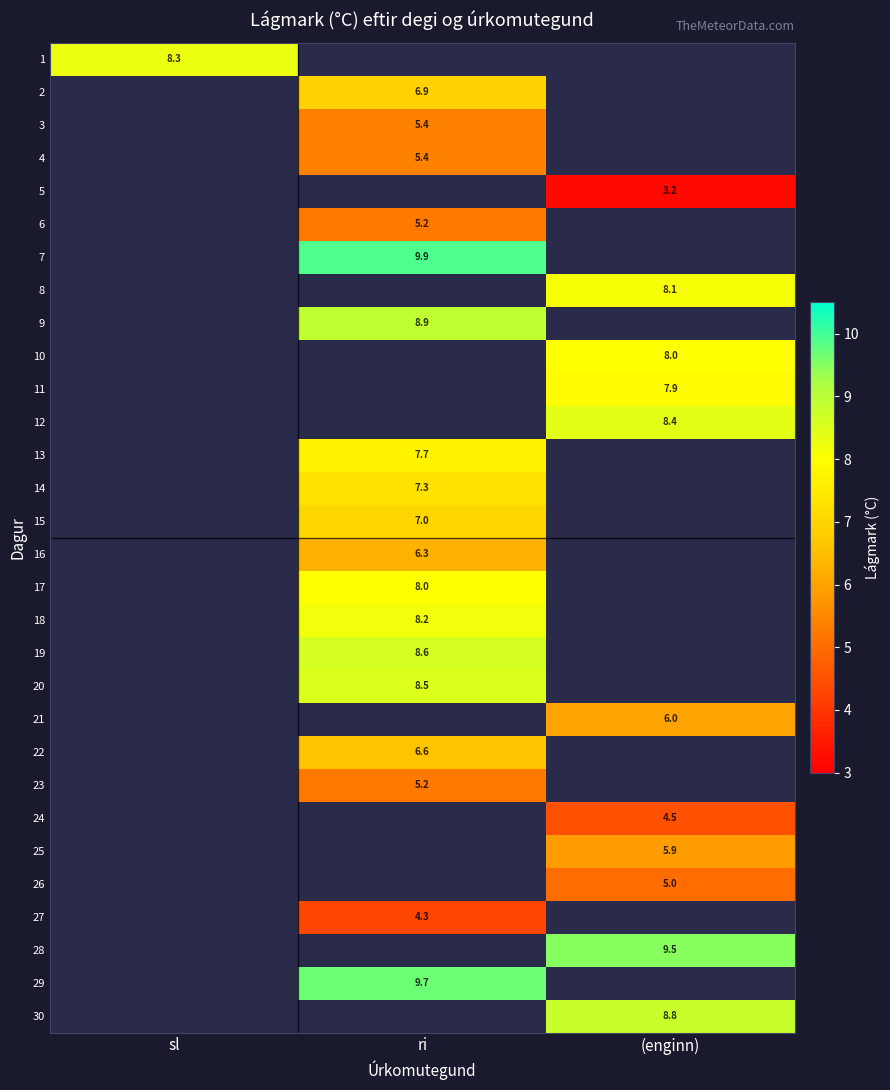

True or false: 2 has a value of 3.7 at ri.

False